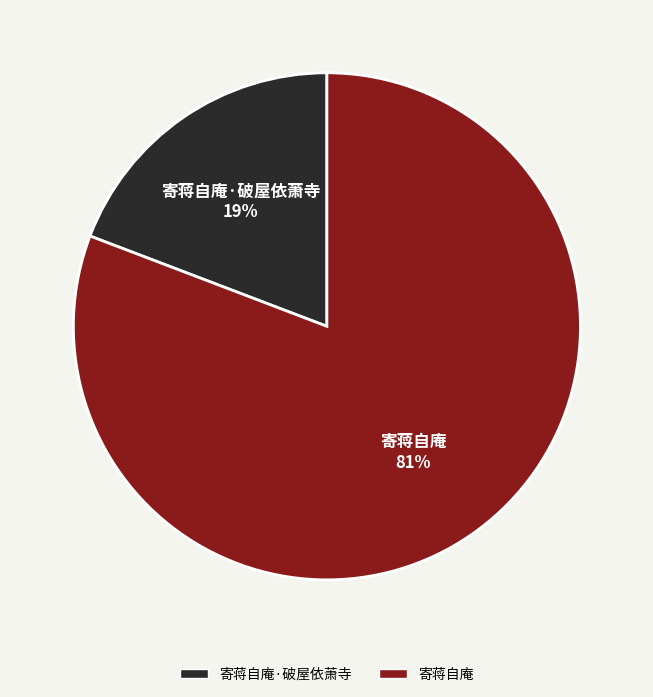

Is there any slice that represents more than half of the pie?

Yes